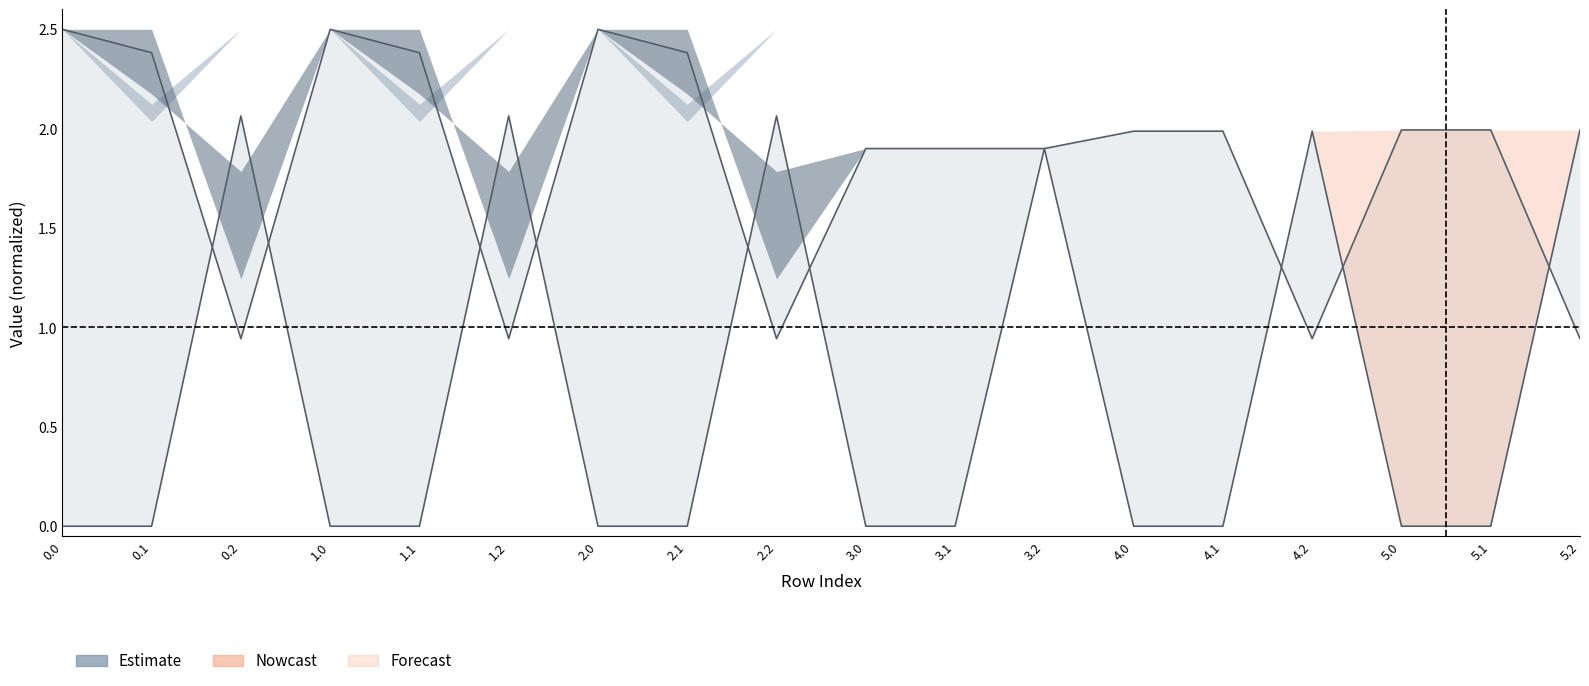

Reading left to right, list all the values displayed in this chart.

col_2: 2.5	2.4	0.9	2.5	2.4	0.9	2.5	2.4	0.9	1.9	1.9	1.9	2.0	2.0	0.9	2.0	2.0	0.9
col_5: 0.0	0.0	2.1	0.0	0.0	2.1	0.0	0.0	2.1	0.0	0.0	1.9	0.0	0.0	2.0	0.0	0.0	2.0